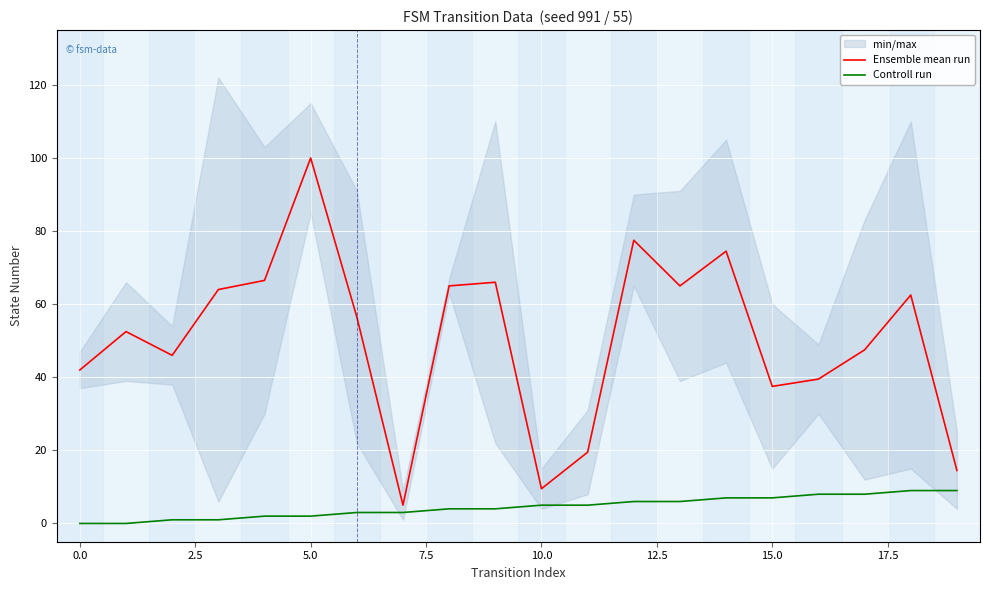

At which label does Ensemble mean run reach its peak?

5.0